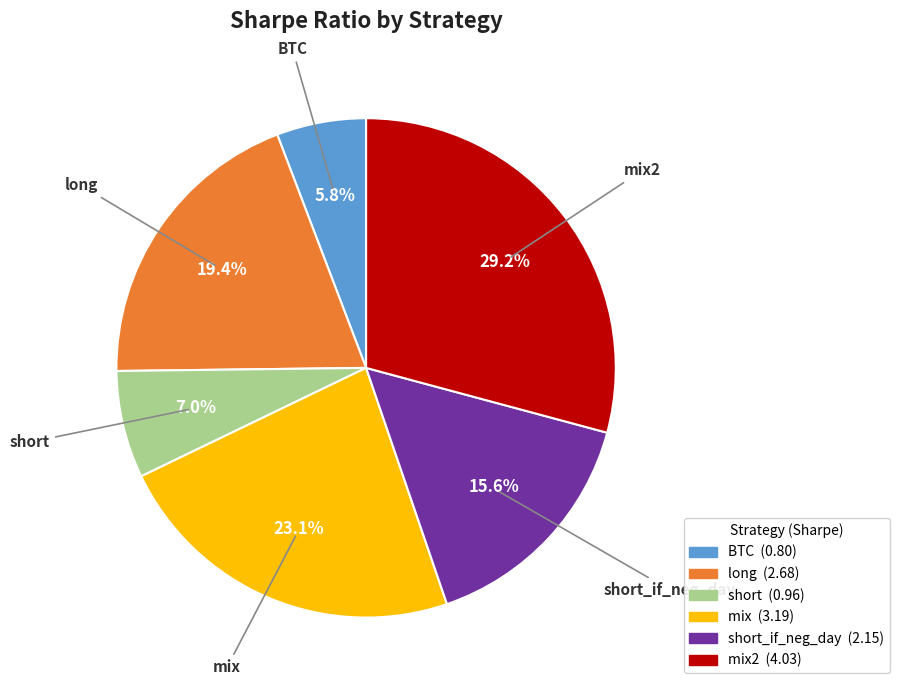

What is the ratio of the value at mix2 to the value at mix?

1.3